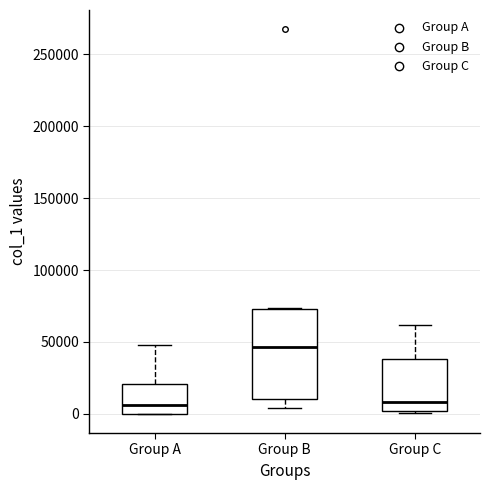

Reading left to right, transcribe this box plot: for each box, give where its median line is, the range the box spans, and where its two whiskers end, as read against the y-axis. The values are not printed on the chart, so give them approximately, as read against the axis.

Group A: median 5000, box 0 to 20000, whiskers 0 to 50000
Group B: median 45000, box 10000 to 75000, whiskers 5000 to 75000
Group C: median 10000, box 0 to 40000, whiskers 0 (just below the box's lower edge) to 60000